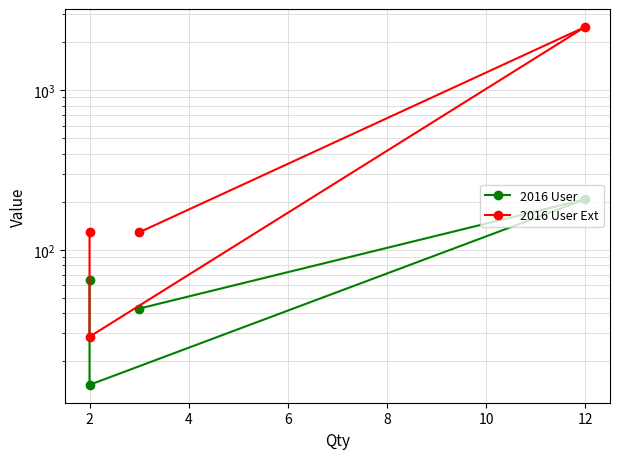

True or false: 2016 User Ext and 2016 User cross at least once.

False